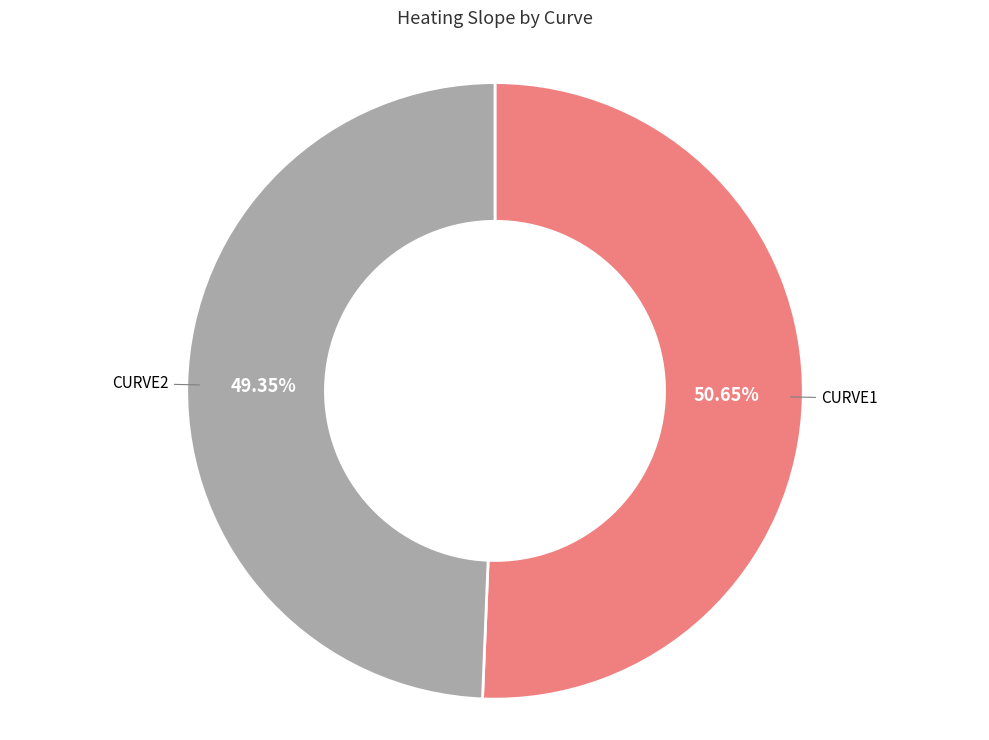

Is it true that CURVE2 is 35% of the pie?

False